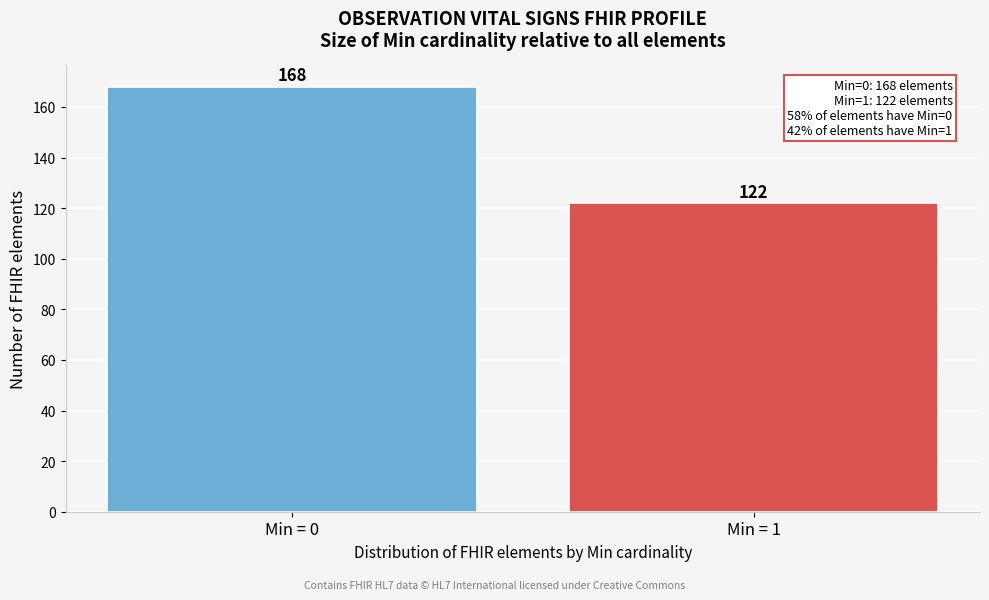

Reading left to right, what are all the values shown in this chart?

Min = 0=168	Min = 1=122